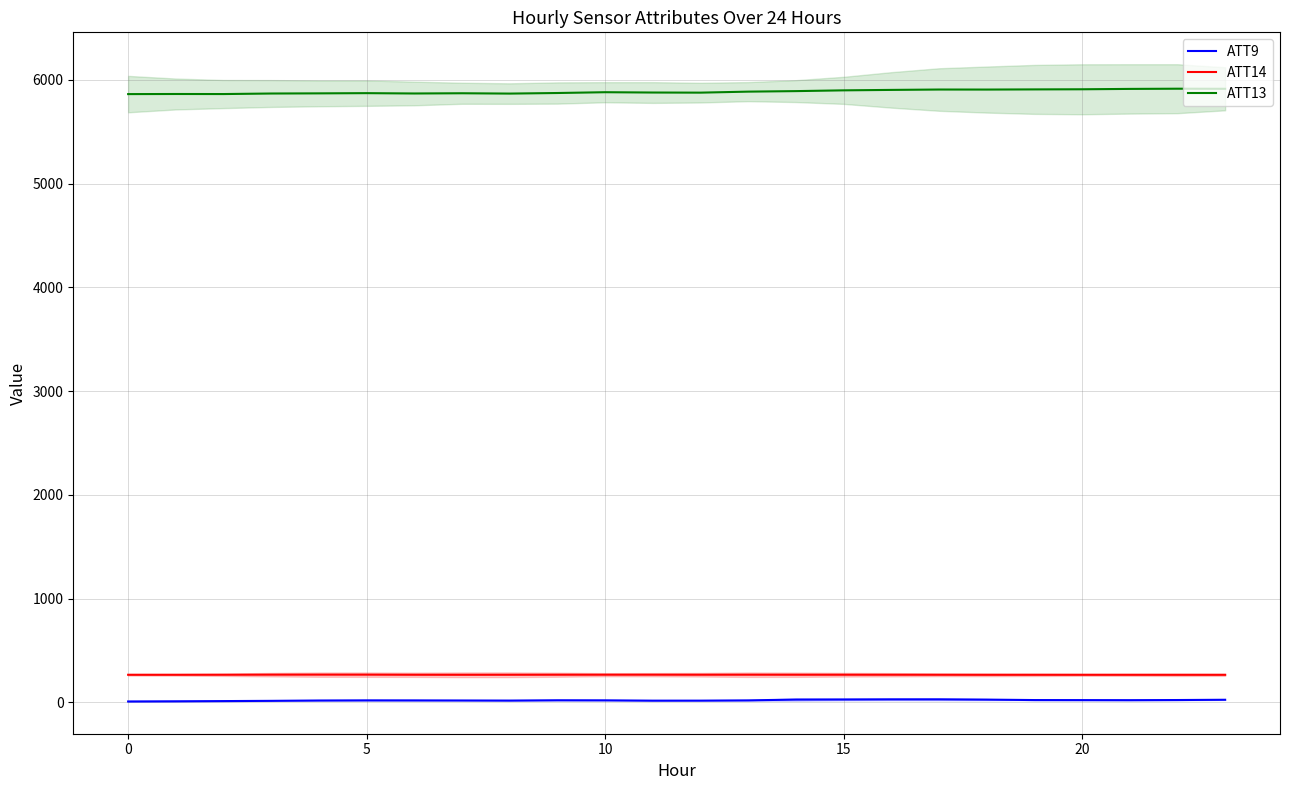

At how many categories does at least one series exceed 2833?

24